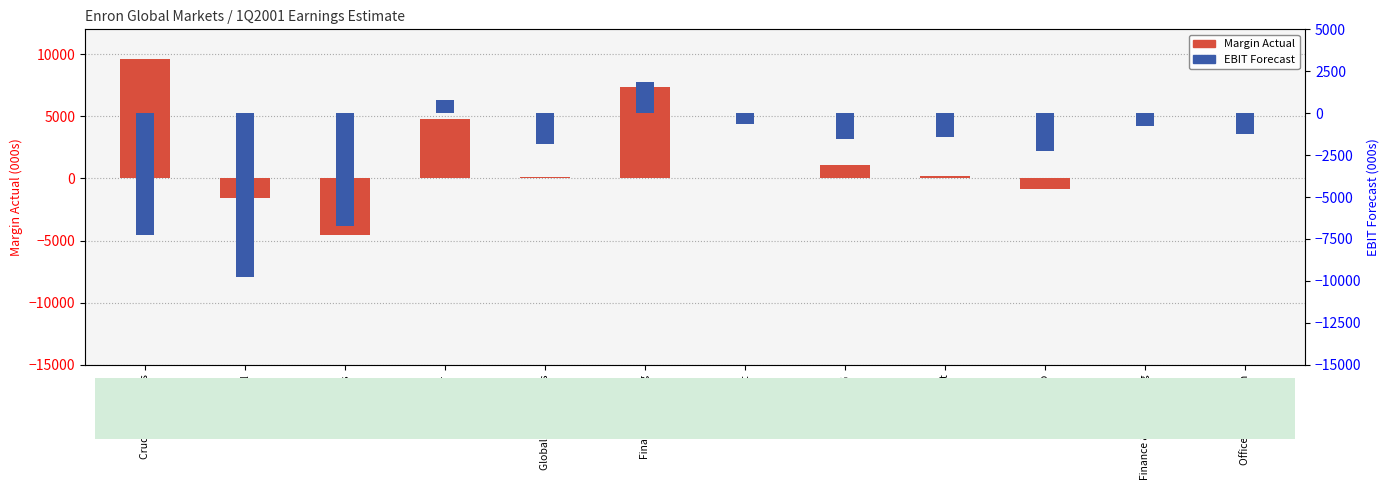

Rank the series by their maximum value, from lowest to highest.

EBIT Forecast, Margin Actual